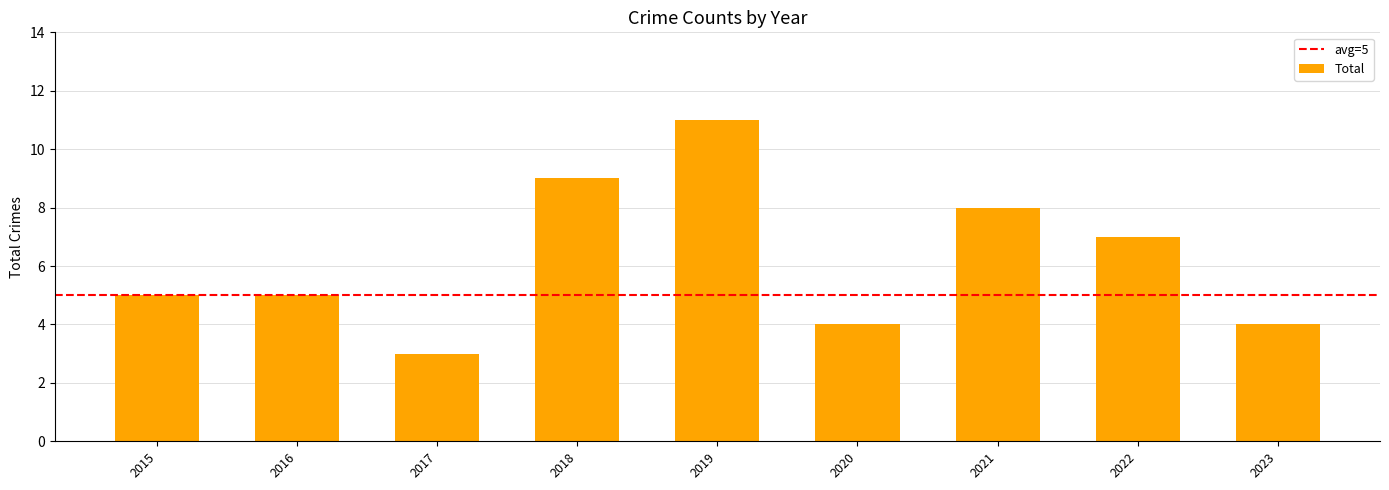

Is it true that the value at 2016 is 7?

False